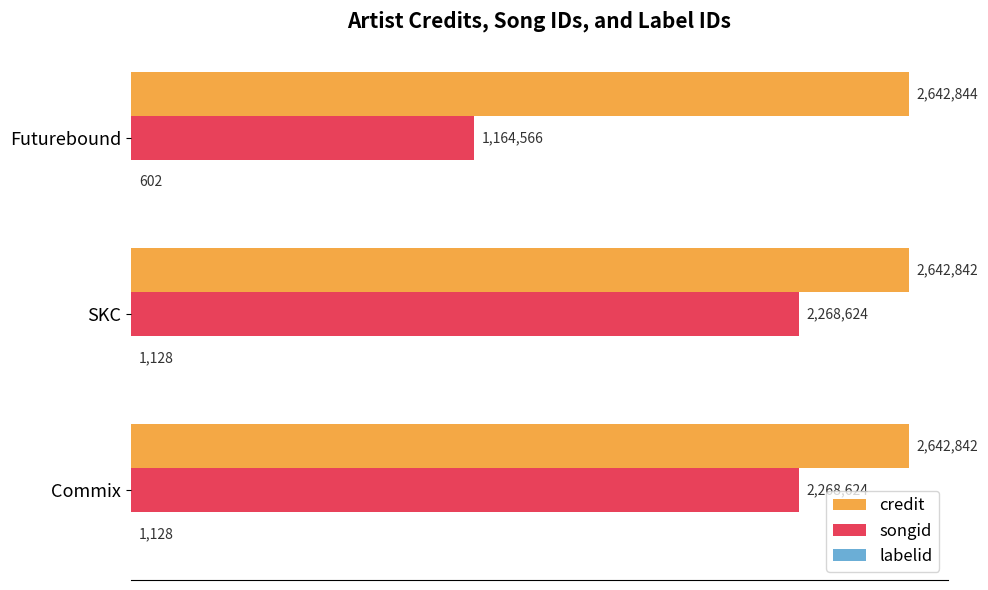

What is the average value of the credit series?

2642843